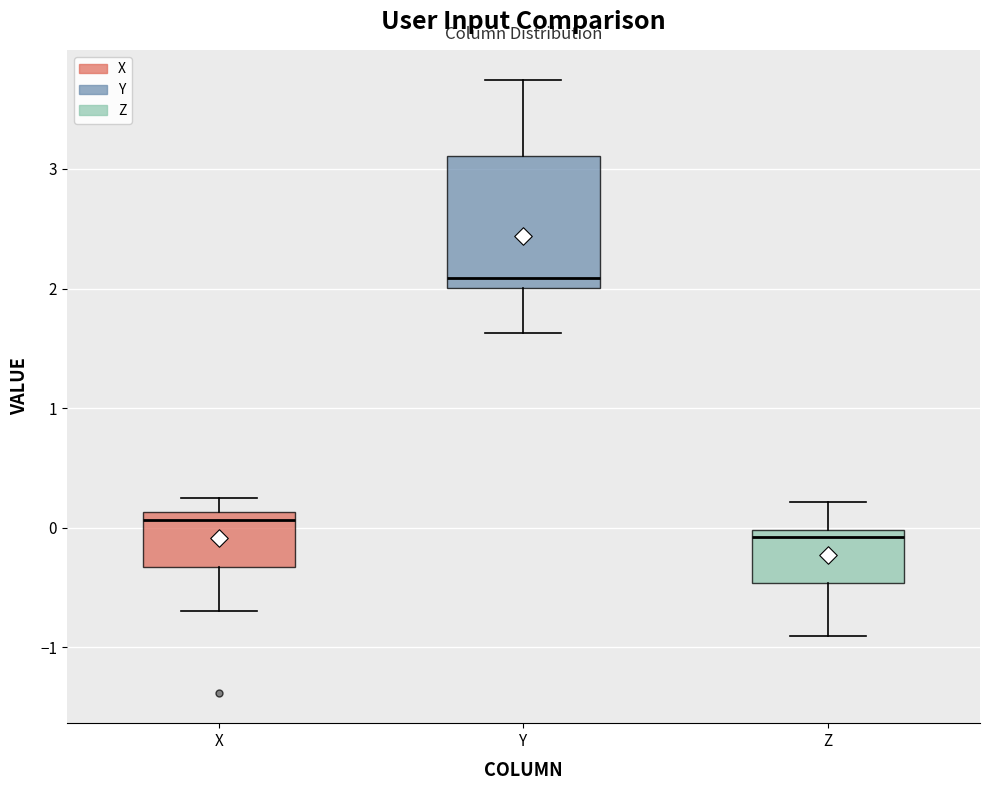

Comparing the boxes themselves (not the whiskers), which one is the tallest?

Y